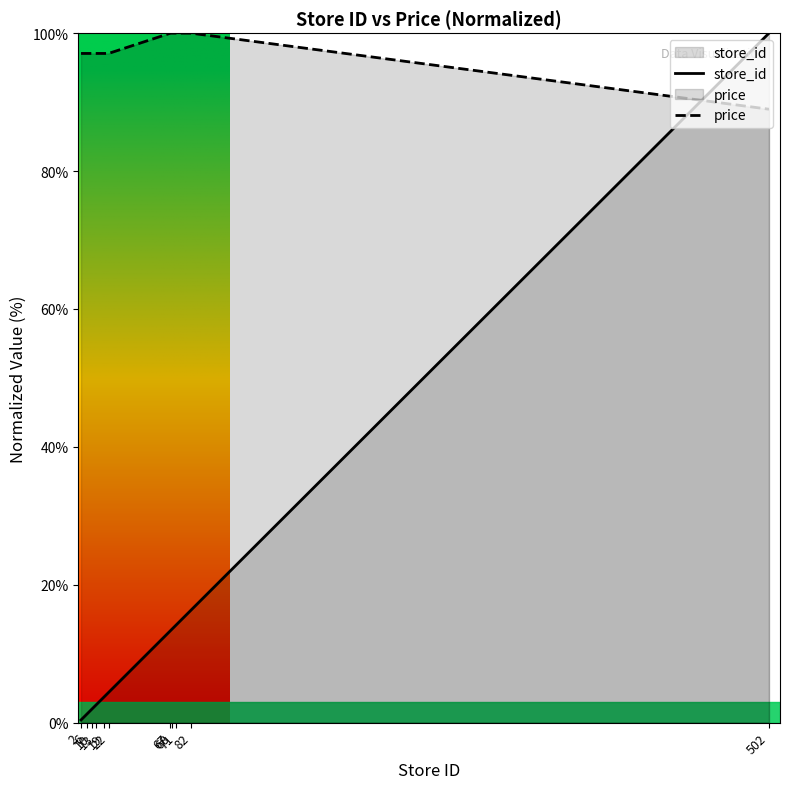

Count the number of categories in the chart.

11